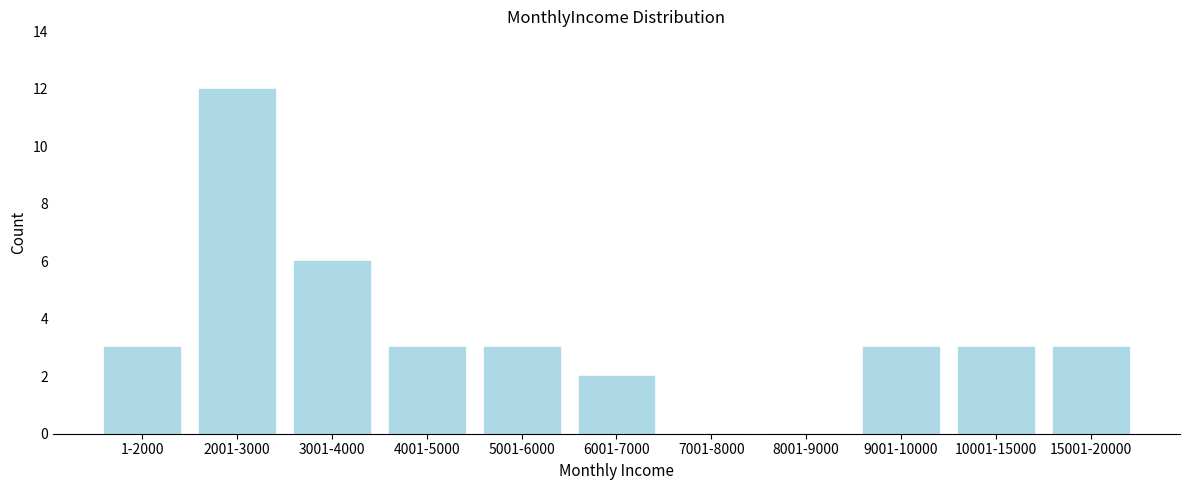

Reading left to right, what are all the values shown in this chart?

1-2000=3	2001-3000=12	3001-4000=6	4001-5000=3	5001-6000=3	6001-7000=2	7001-8000=0	8001-9000=0	9001-10000=3	10001-15000=3	15001-20000=3